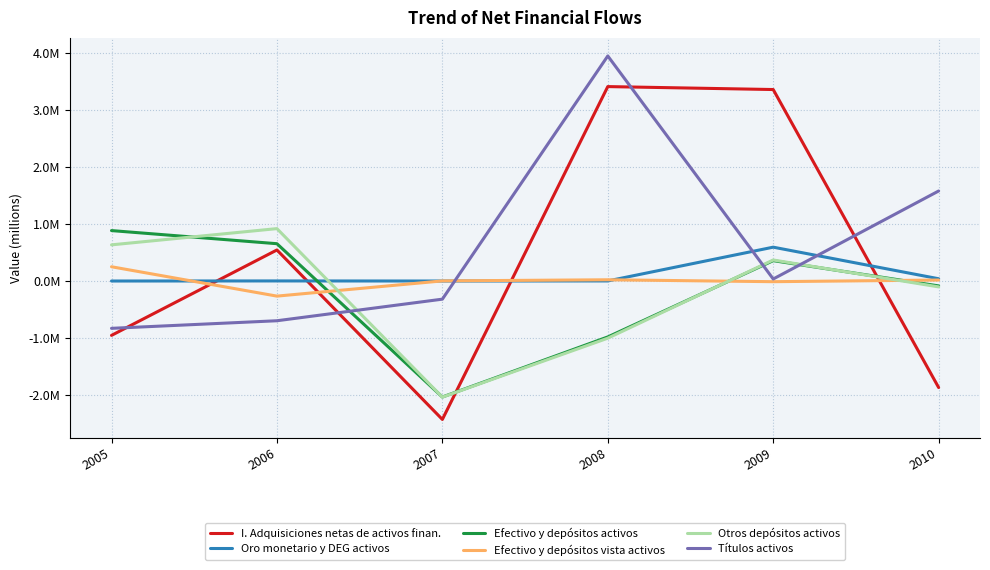

Reading left to right, extract all data points from this chart.

I. Adquisiciones netas de activos finan.: 2005=-951954	2006=543906	2007=-2424299	2008=3405394	2009=3353814	2010=-1865623
Oro monetario y DEG activos: 2005=140	2006=1570	2007=-64	2008=1400	2009=592896	2010=39828
Efectivo y depósitos activos: 2005=883367	2006=653544	2007=-2031655	2008=-979469	2009=356837	2010=-85461
Efectivo y depósitos vista activos: 2005=249861	2006=-264411	2007=2155	2008=21803	2009=-11628	2010=17297
Otros depósitos activos: 2005=633505	2006=917954	2007=-2033810	2008=-1001272	2009=368466	2010=-102758
Títulos activos: 2005=-828614	2006=-695845	2007=-317711	2008=3941931	2009=35507	2010=1576753